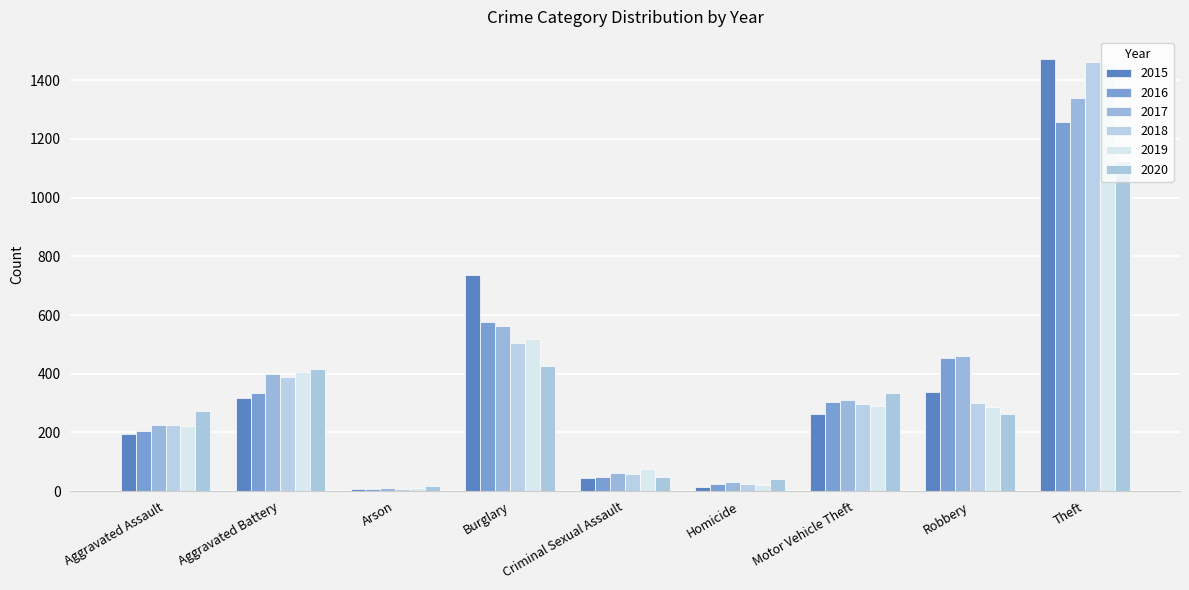

At which label does 2018 reach its peak?

Theft